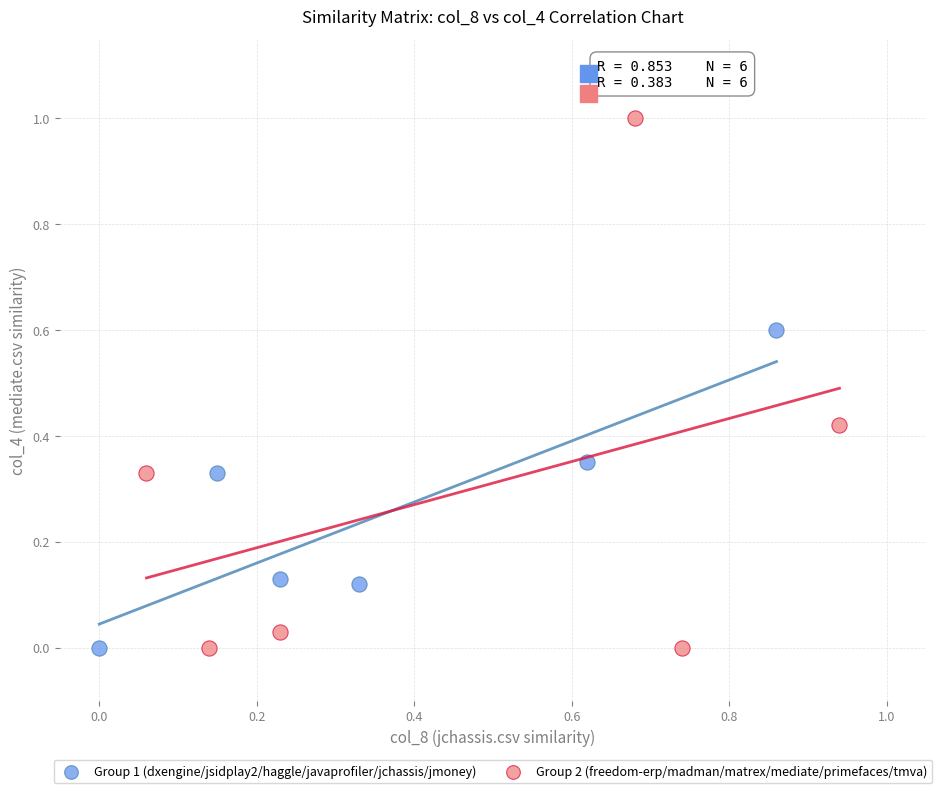

Which series has the widest spread of Y values?

Group 2 (freedom-erp/madman/matrex/mediate/primefaces/tmva)